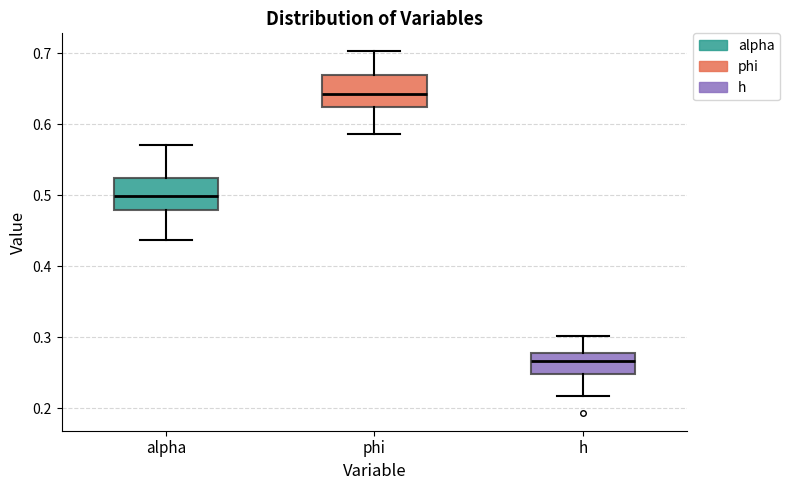

Which box has the lowest median line?

h